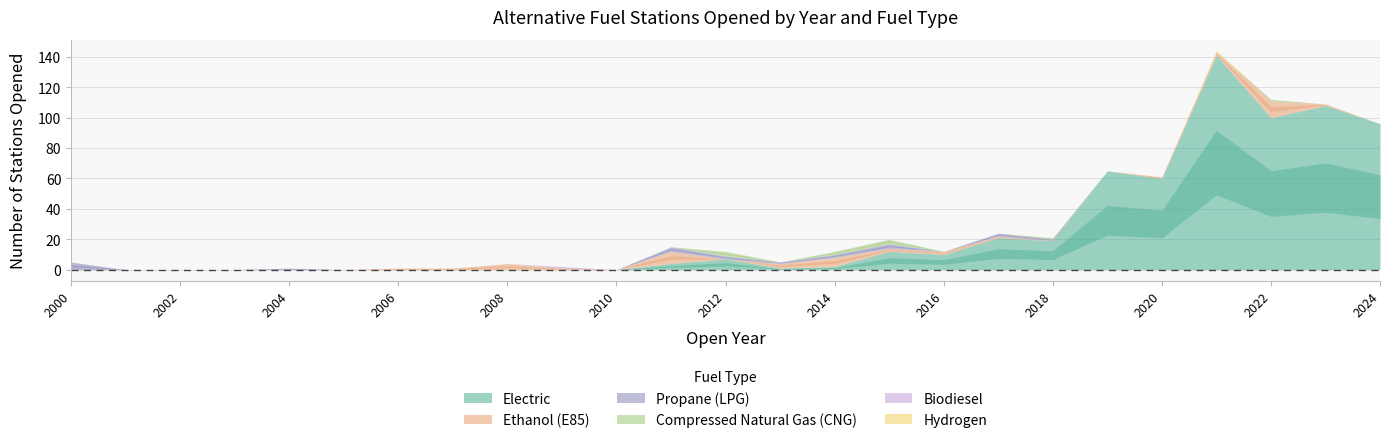

True or false: Hydrogen has a value of 0 at 2001.

True